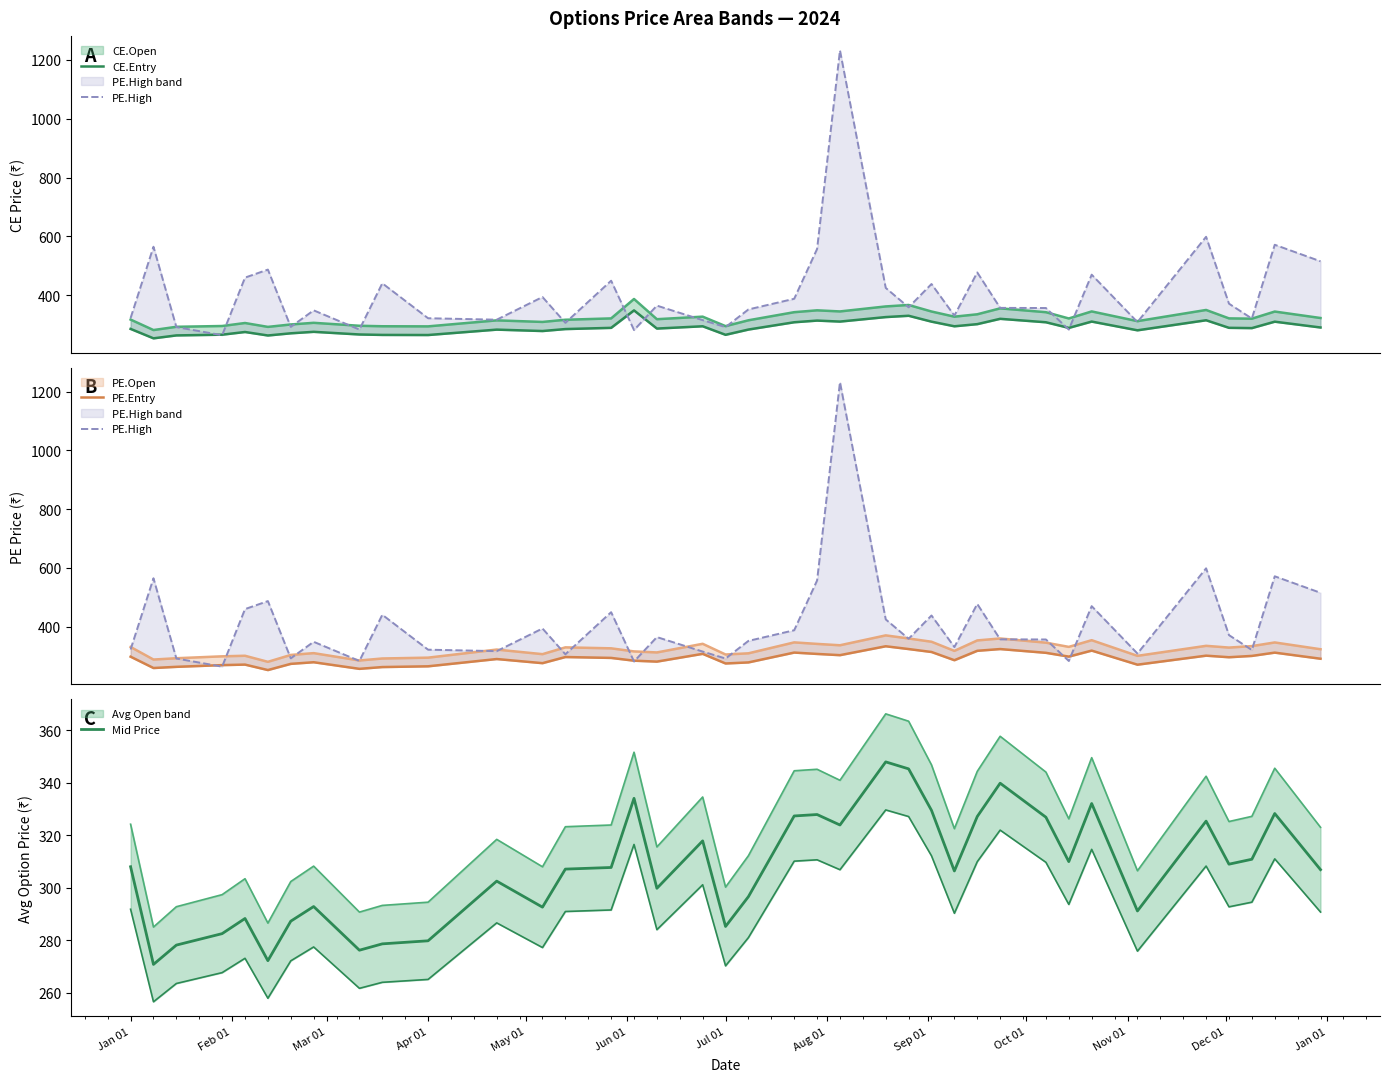

How many categories are shown in the chart?

38